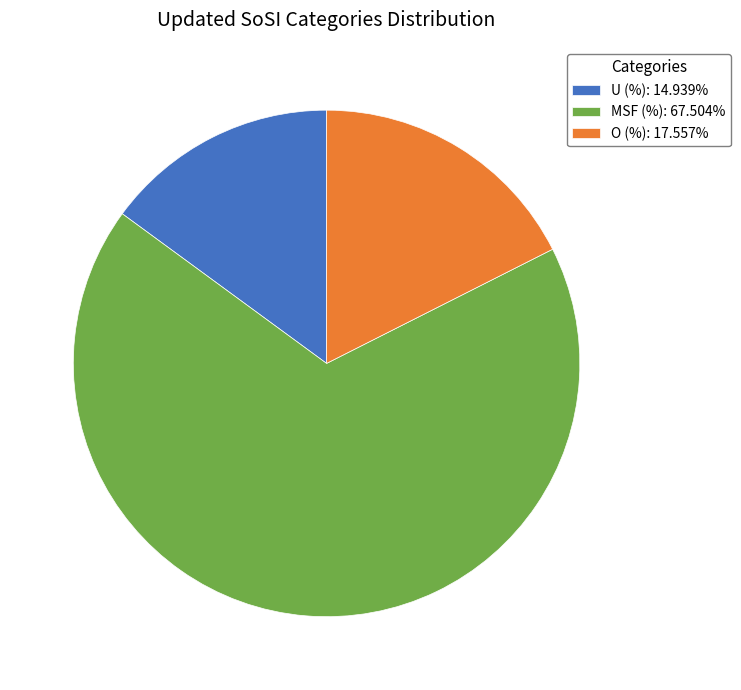

Combined, do MSF (%): 67.504% and U (%): 14.939% account for over 50%?

Yes